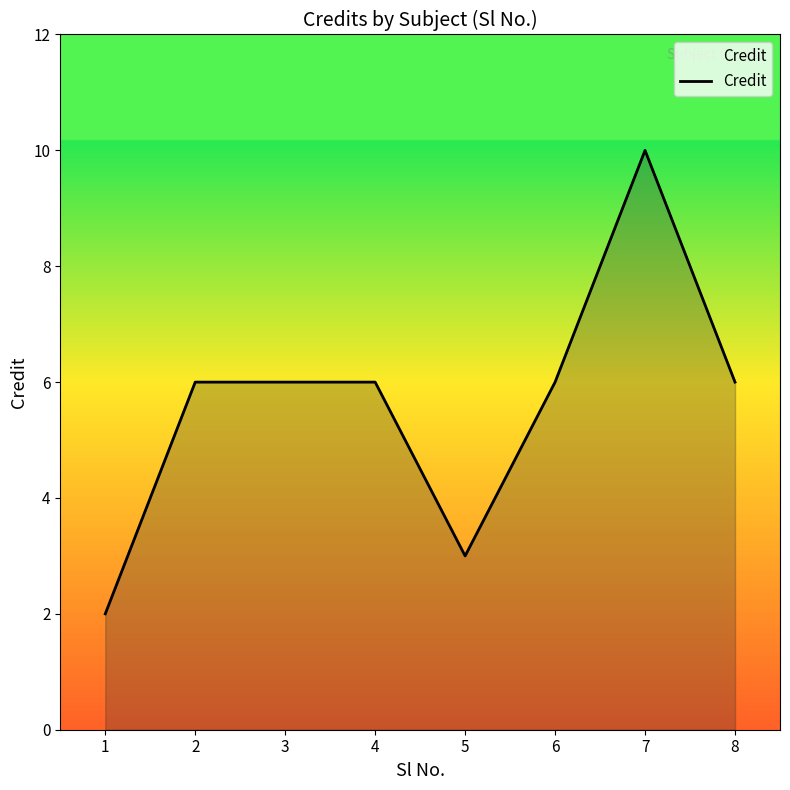

How many lines are shown in the chart?

1